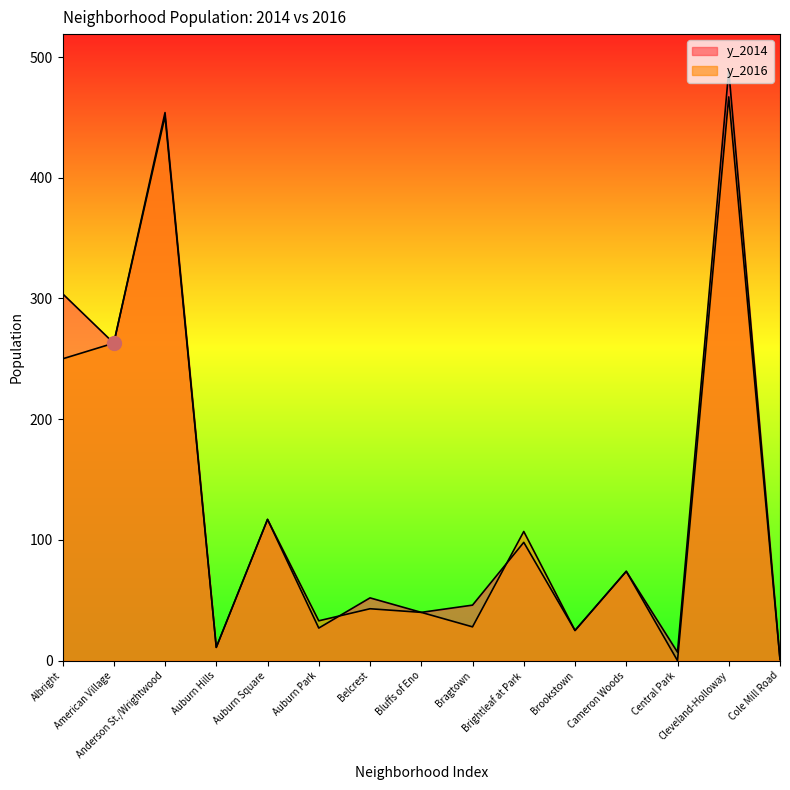

How many interior local valleys does the y_2014 series have?

6